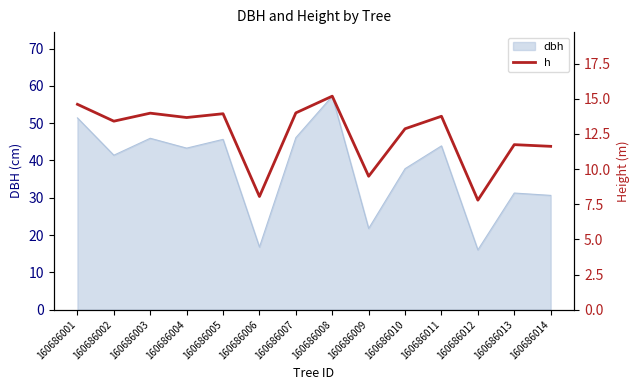

True or false: the data shows 14.6 at 160686001.

True